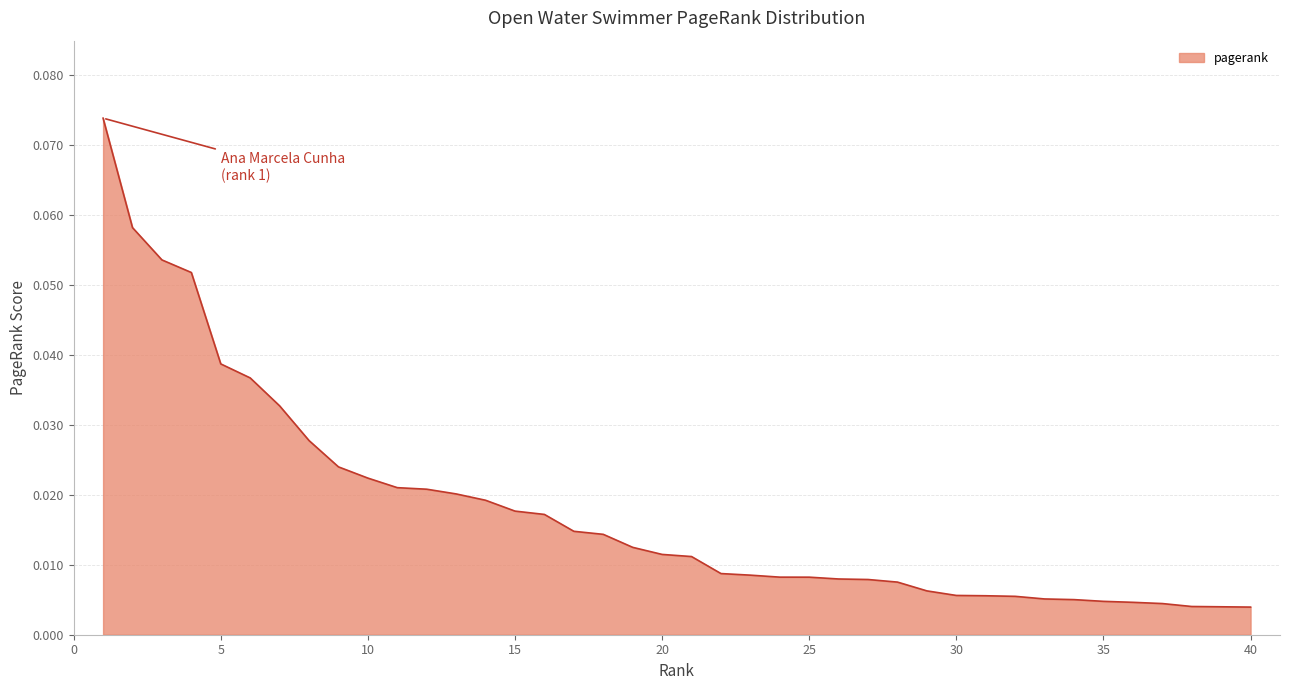

At which category does the chart reach its peak across all series?

1